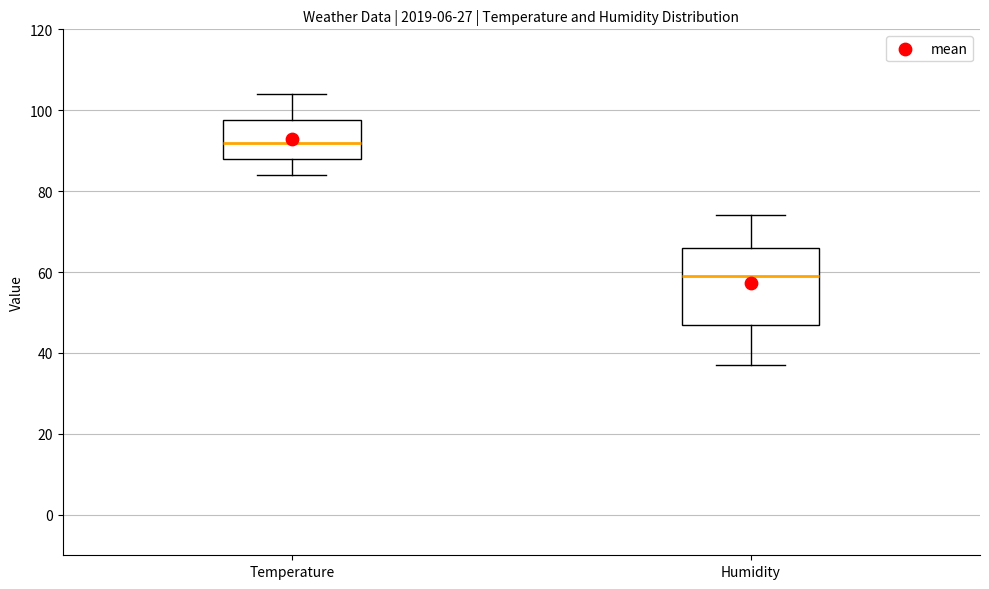

Which box's median line is the lowest?

Humidity